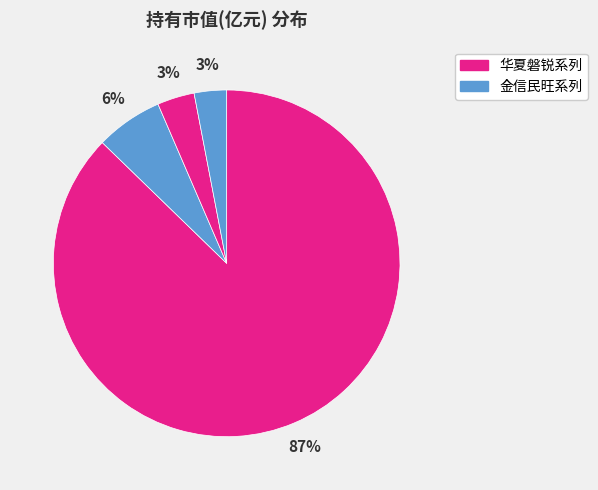

Count the number of slices in the pie.

4